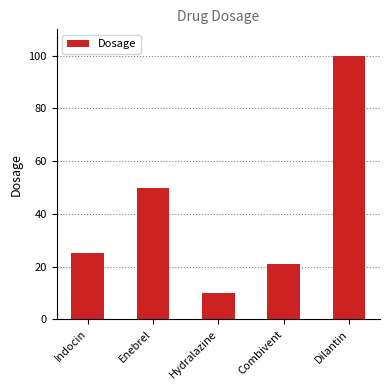

How many categories are shown in the chart?

5